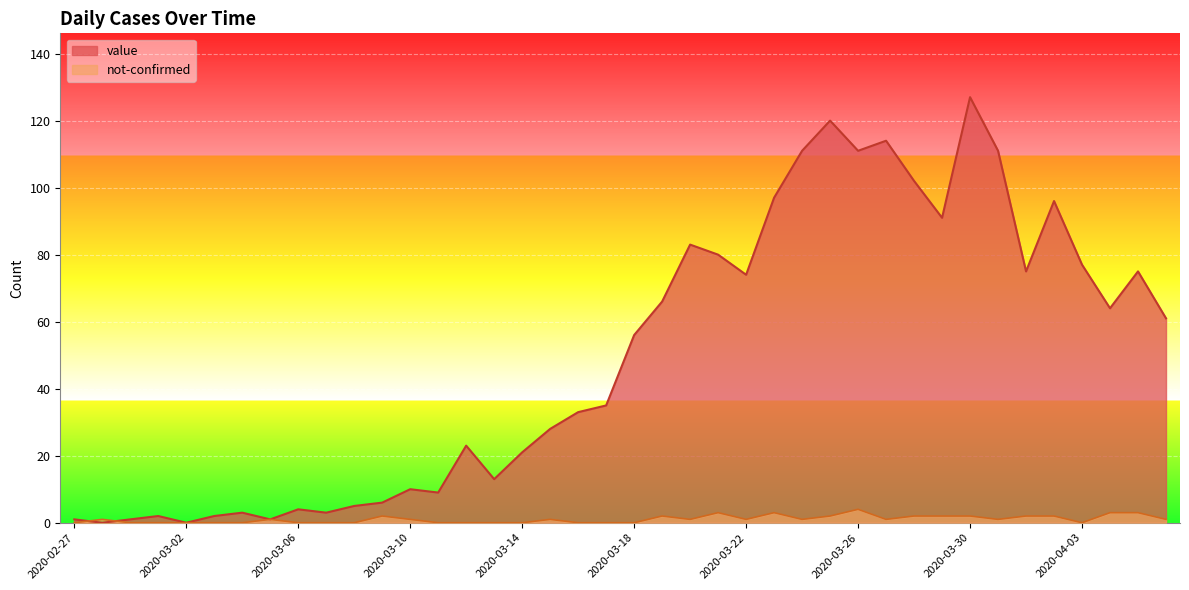

Which series ends up on top after the final intersection of value and not-confirmed?

value